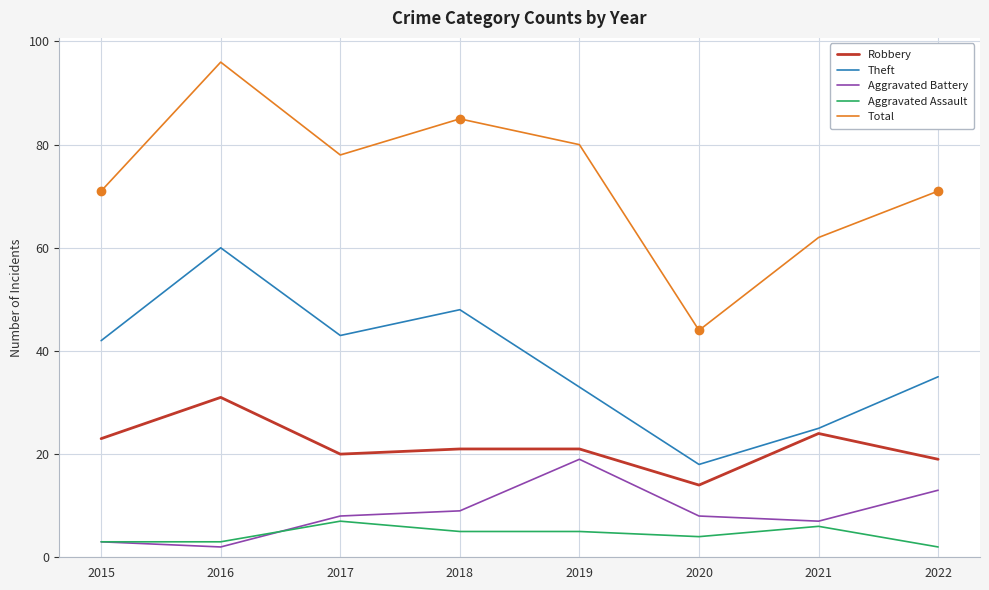

What is the maximum value for Aggravated Assault?

7